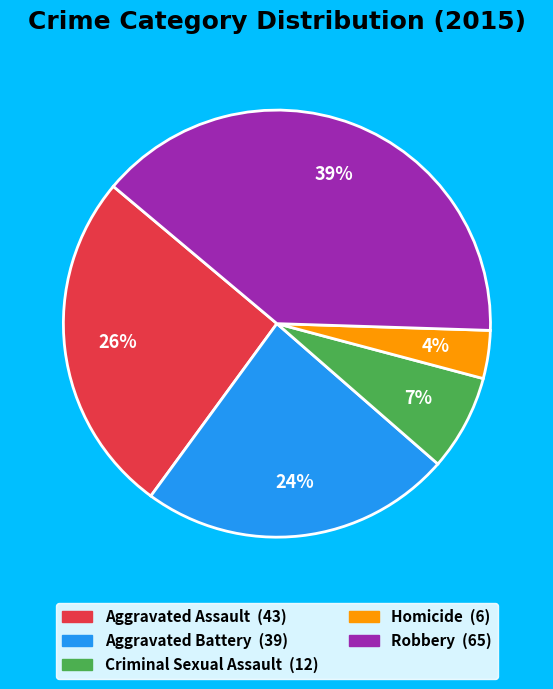

Approximately how many times larger is the value at Homicide compared to Aggravated Battery?

0.2